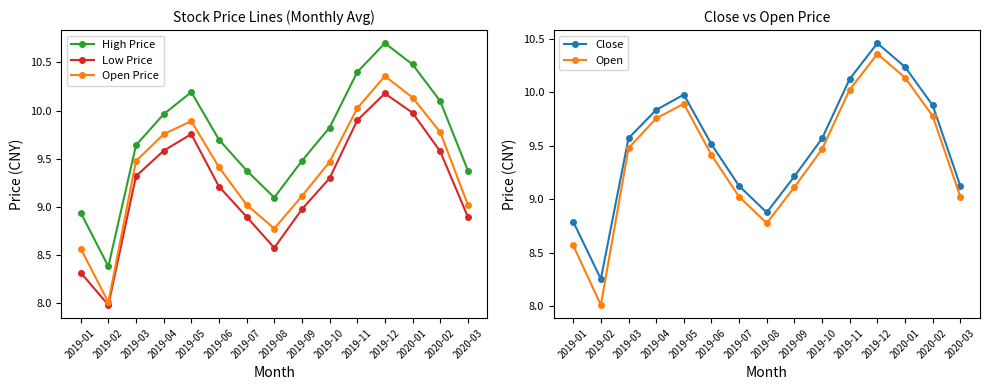

Is it true that Low Price equals 2.2 at 2019-09?

False